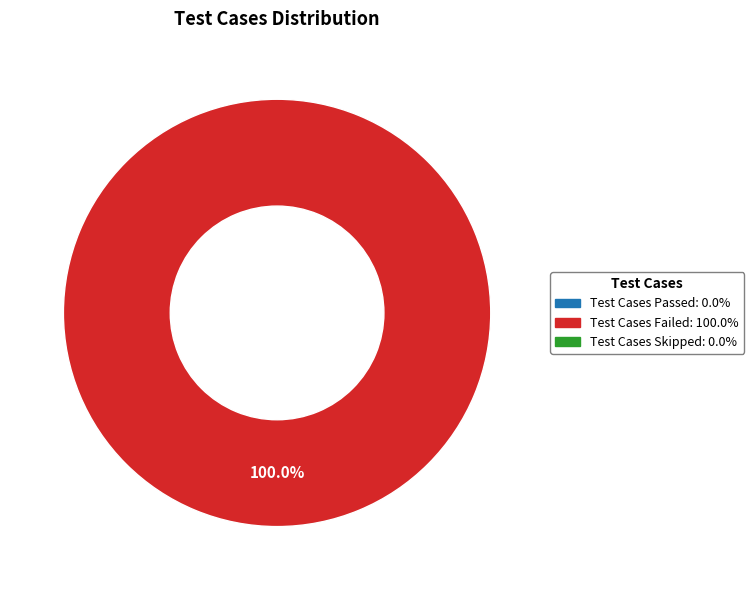

Rank the categories by value from lowest to highest.

Test Cases Passed, Test Cases Skipped, Test Cases Failed